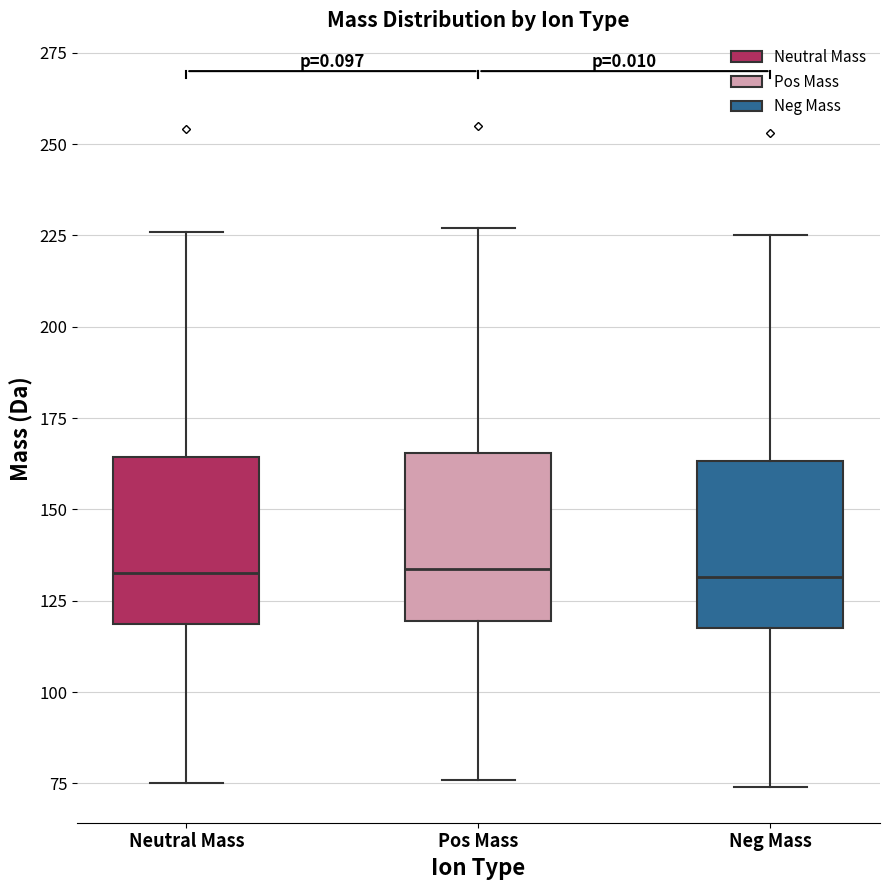

Reading left to right, read every box against the y-axis: the position of its median line, the range the box covers, and the ends of its whiskers. The values are not printed on the chart, so give them approximately, as read against the axis.

Neutral Mass: median 135, box 120 to 165, whiskers 75 to 225
Pos Mass: median 135, box 120 to 165, whiskers 75 to 225
Neg Mass: median 130, box 120 to 165, whiskers 75 to 225